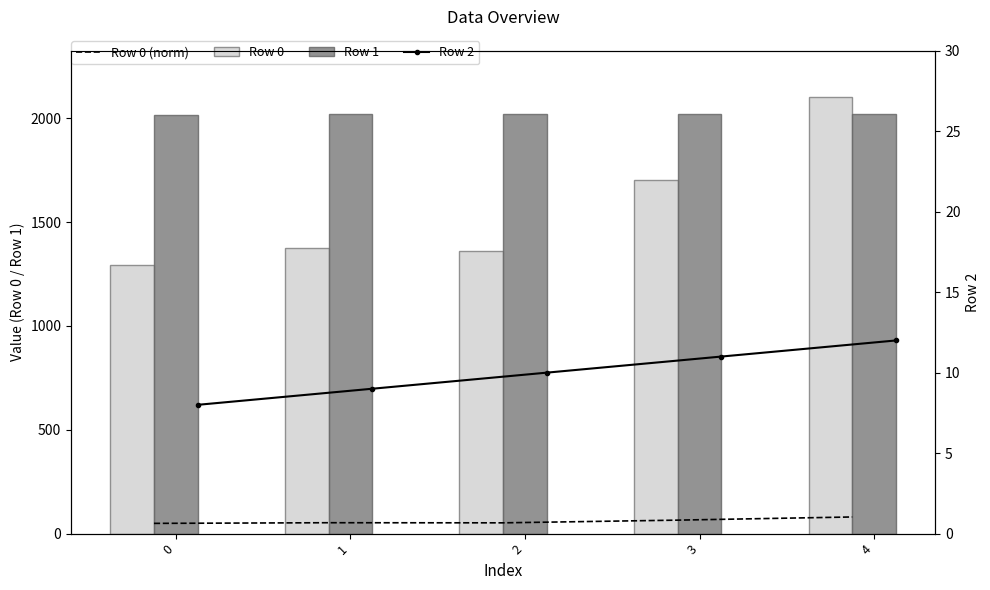

What is the maximum value for Row 0?

2103.5